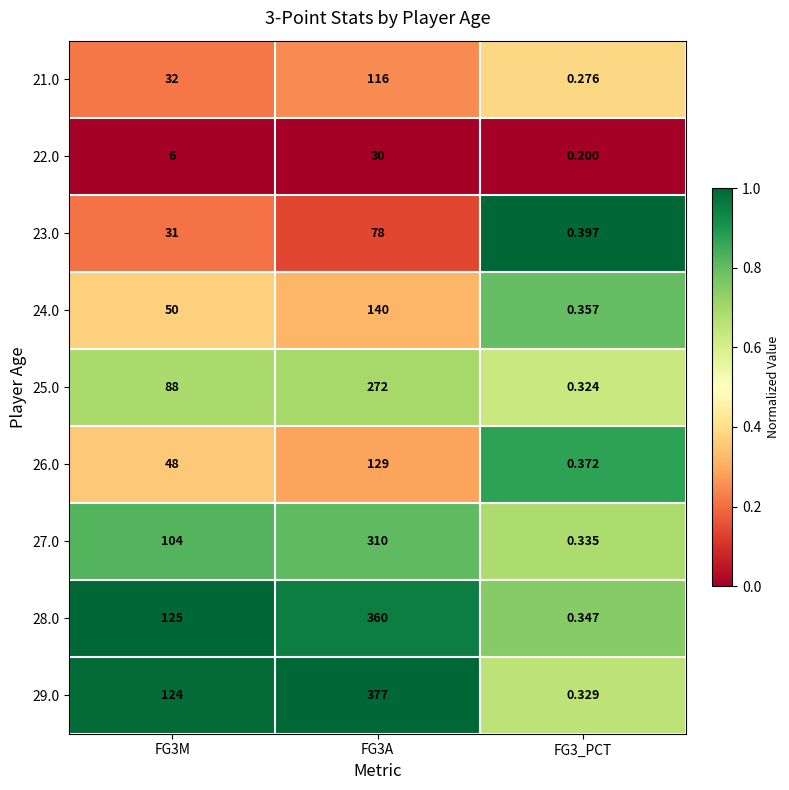

At FG3M, list the series in order from smallest to largest.

22.0, 23.0, 21.0, 26.0, 24.0, 25.0, 27.0, 29.0, 28.0